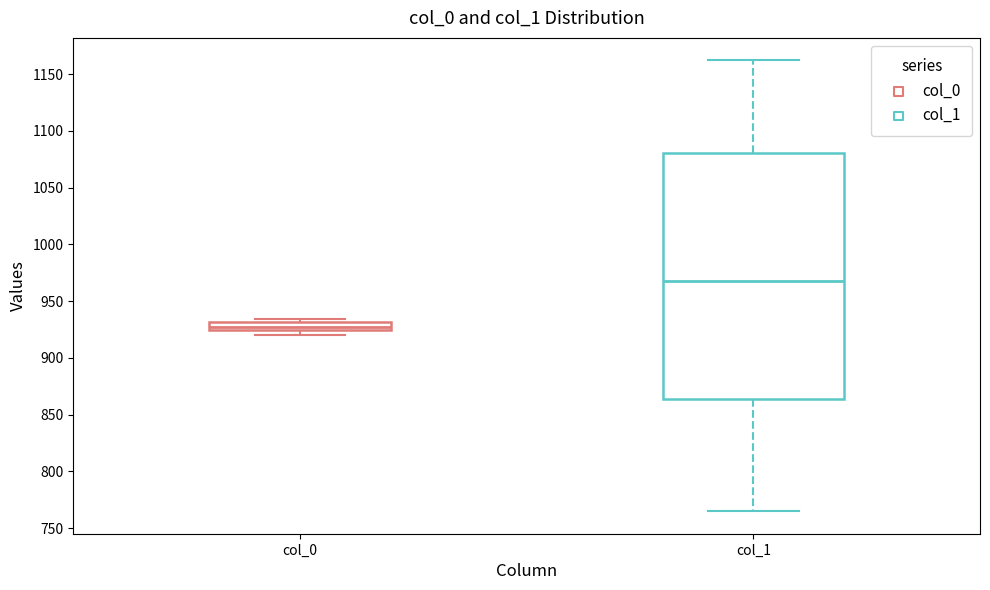

Comparing the boxes themselves (not the whiskers), which one is the tallest?

col_1